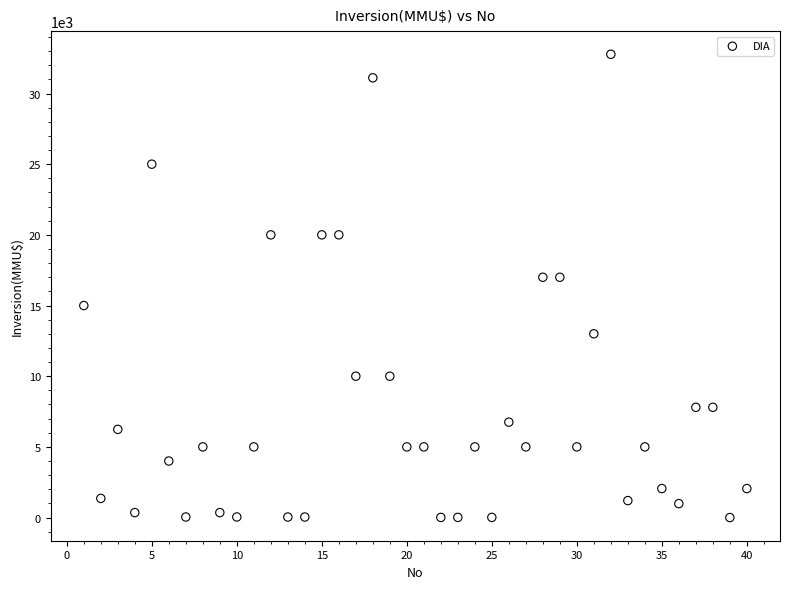

What is the range of Y values (max minus min)?

32775